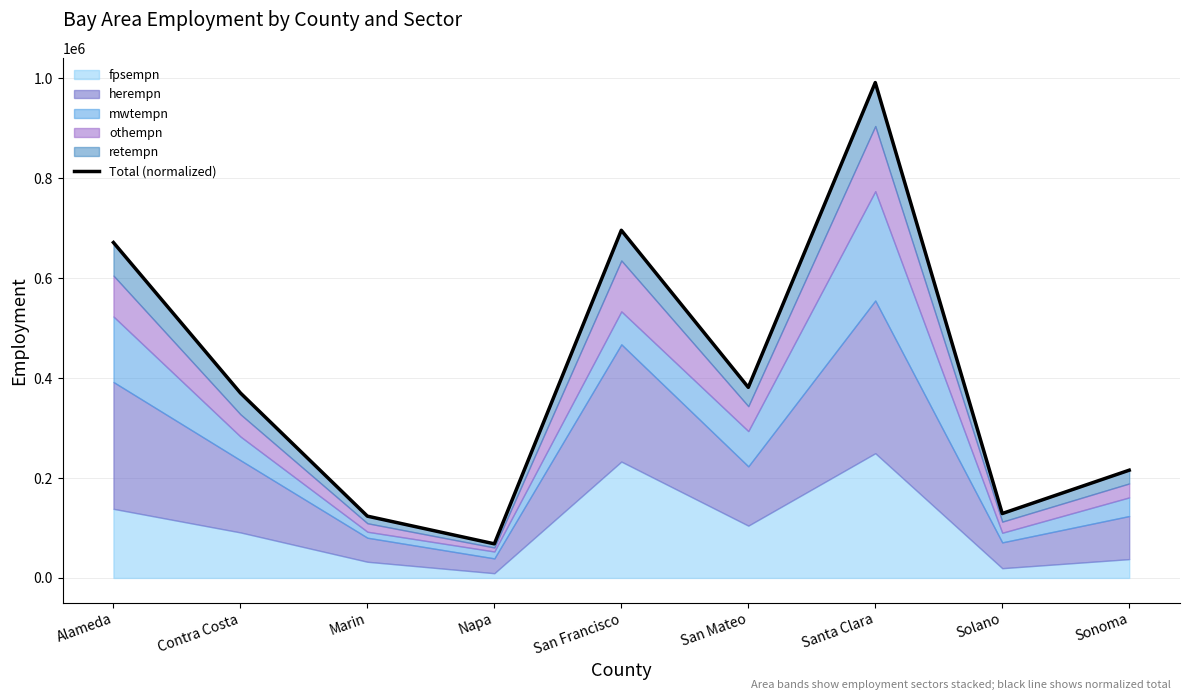

What is the average value?

405132.2